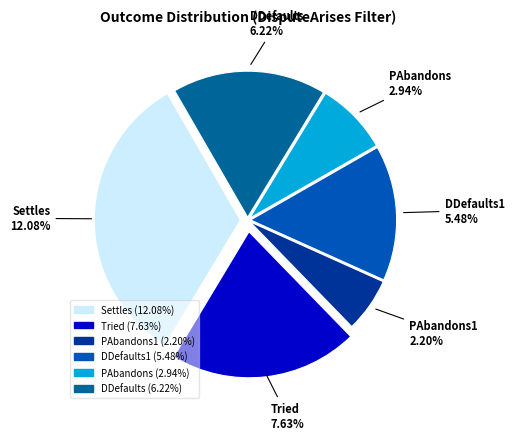

Is Settles the majority of the pie?

No